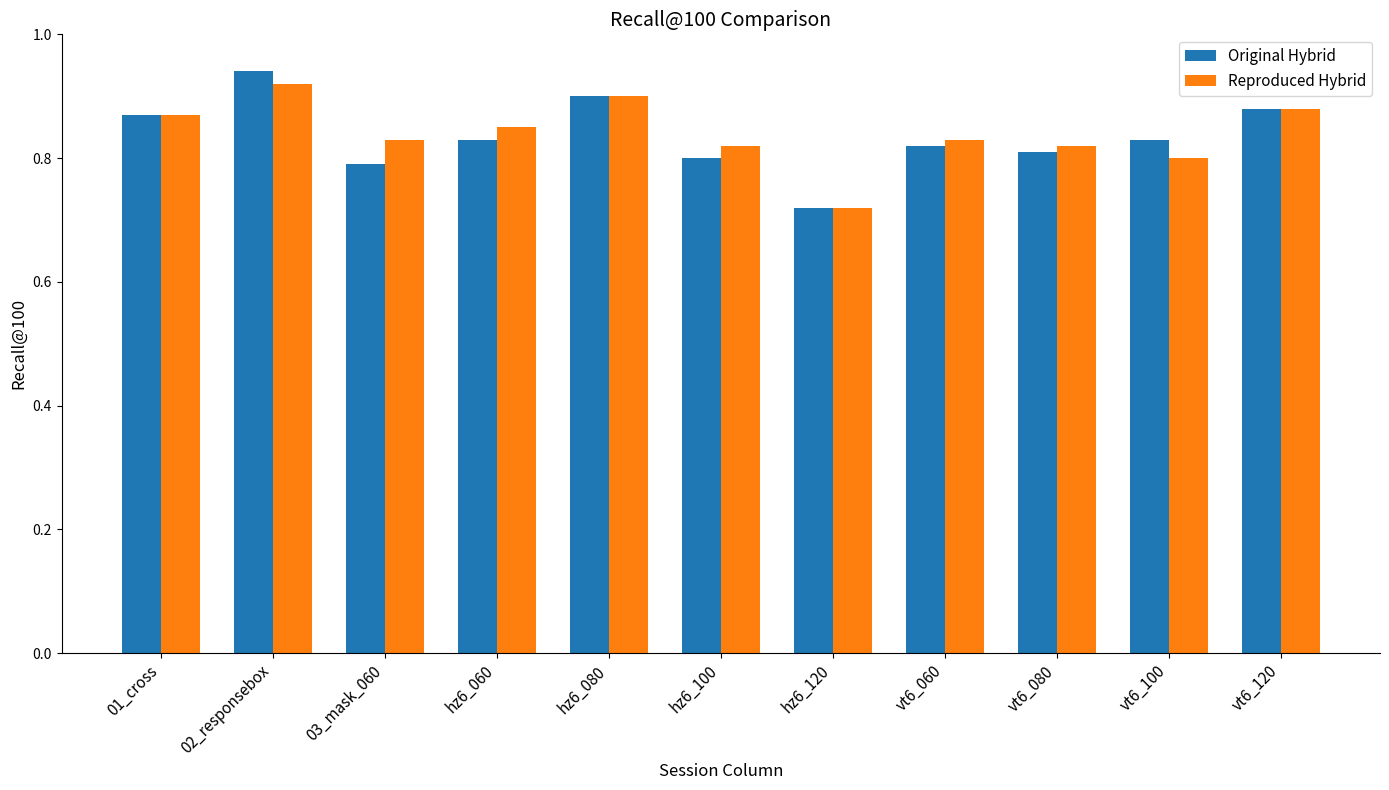

What is the sum of the Original Hybrid values at vt6_080 and 02_responsebox?

1.8